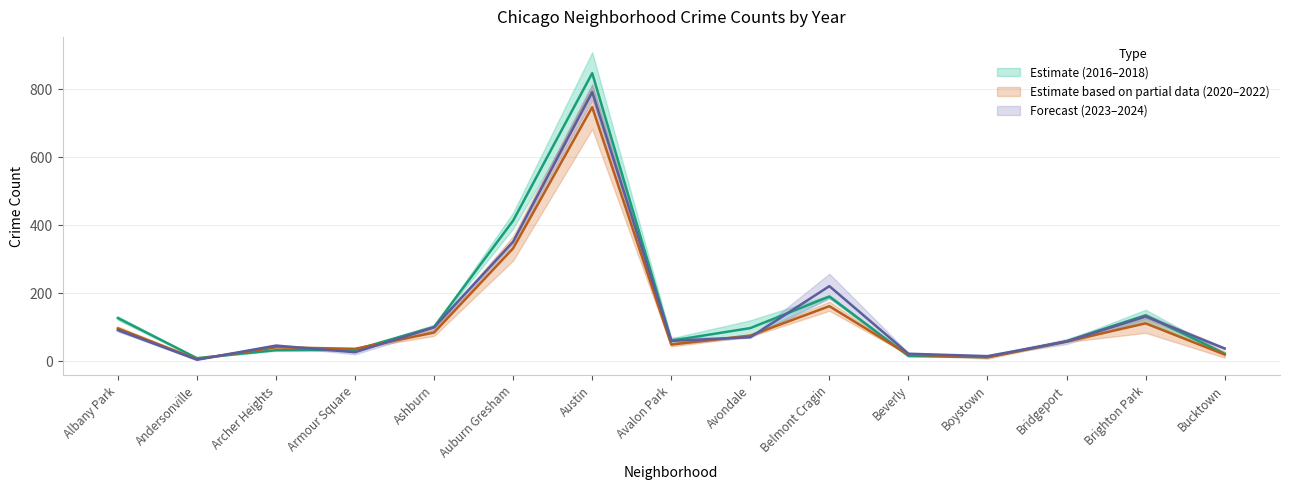

The 2018 series shows 570.5 at Austin. True or false?

False